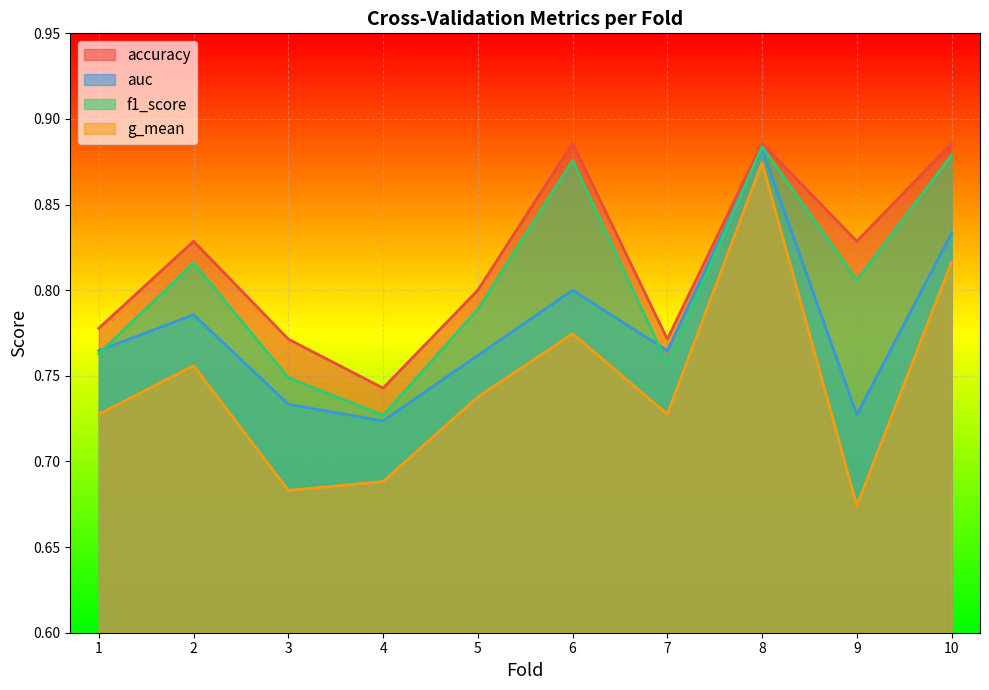

Which series has the largest total across all categories?

accuracy